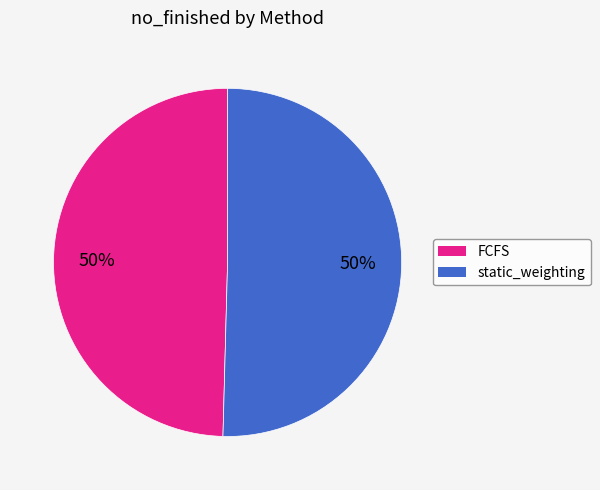

Is it true that static_weighting is 43% of the pie?

False